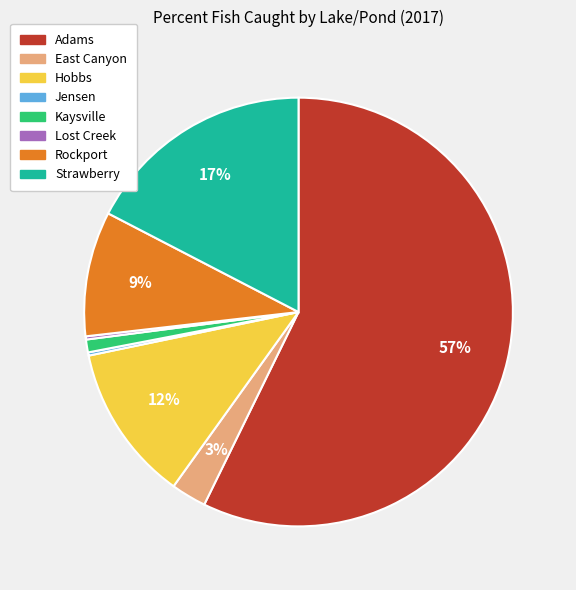

Do Kaysville and Strawberry together represent more than half of the pie?

No